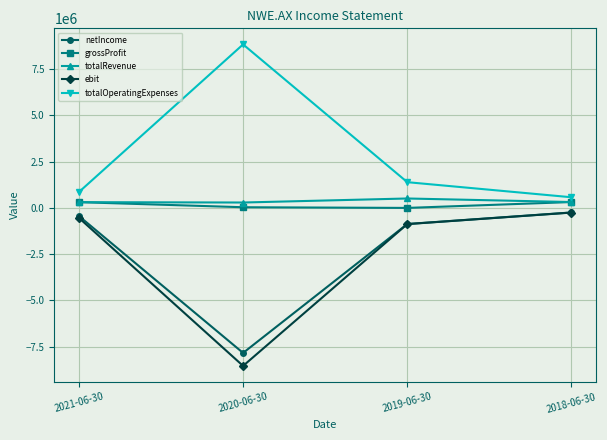

How many distinct data groups are displayed?

5